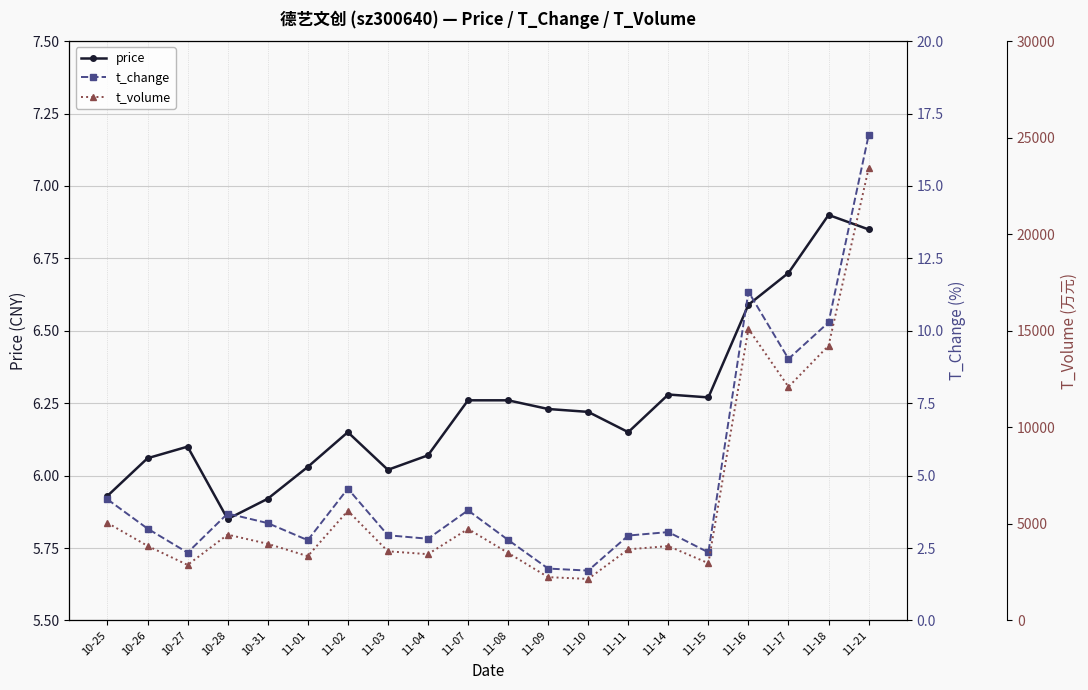

Reading left to right, list all the values displayed in this chart.

price: 10-25=5.9	10-26=6.1	10-27=6.1	10-28=5.8	10-31=5.9	11-01=6.0	11-02=6.2	11-03=6.0	11-04=6.1	11-07=6.3	11-08=6.3	11-09=6.2	11-10=6.2	11-11=6.2	11-14=6.3	11-15=6.3	11-16=6.6	11-17=6.7	11-18=6.9	11-21=6.8
t_change: 10-25=4.2	10-26=3.2	10-27=2.3	10-28=3.7	10-31=3.4	11-01=2.8	11-02=4.5	11-03=2.9	11-04=2.8	11-07=3.8	11-08=2.8	11-09=1.8	11-10=1.7	11-11=2.9	11-14=3.0	11-15=2.4	11-16=11.3	11-17=9.0	11-18=10.3	11-21=16.8
t_volume: 10-25=5049.0	10-26=3860.0	10-27=2873.0	10-28=4442.0	10-31=3968.0	11-01=3327.0	11-02=5678.0	11-03=3580.0	11-04=3431.0	11-07=4737.0	11-08=3497.0	11-09=2241.0	11-10=2148.0	11-11=3681.0	11-14=3850.0	11-15=2963.0	11-16=15099.0	11-17=12097.0	11-18=14229.0	11-21=23408.0